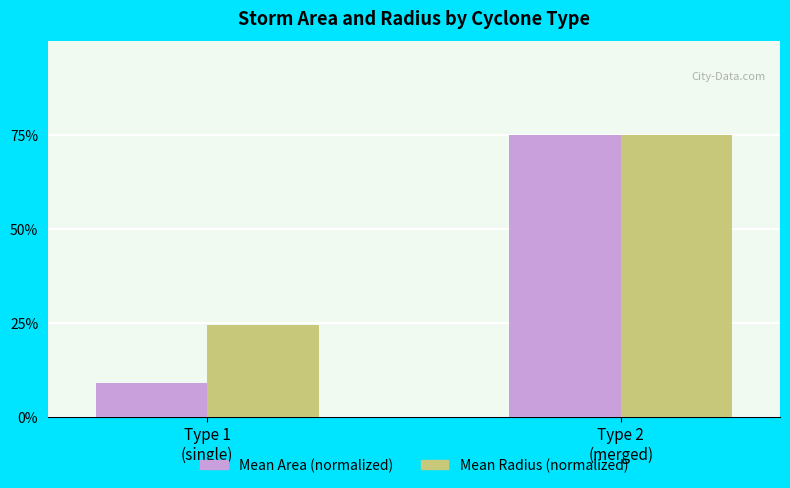

How many bars are there in total?

4